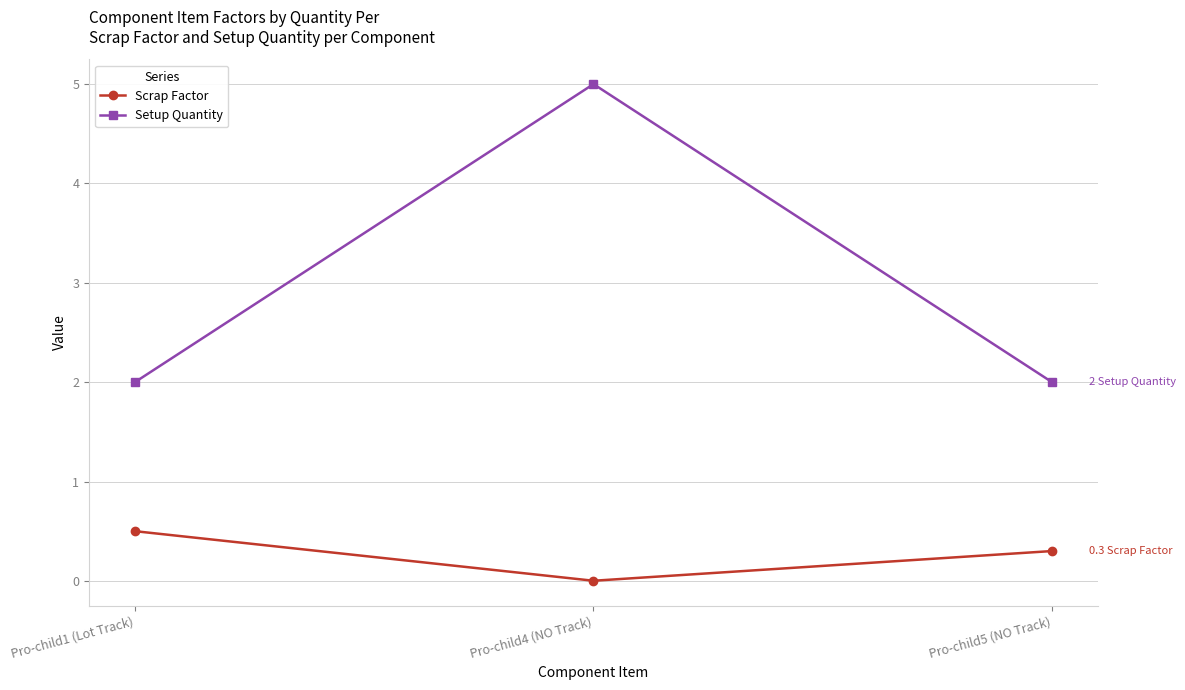

Which series has the largest total across all categories?

Setup Quantity